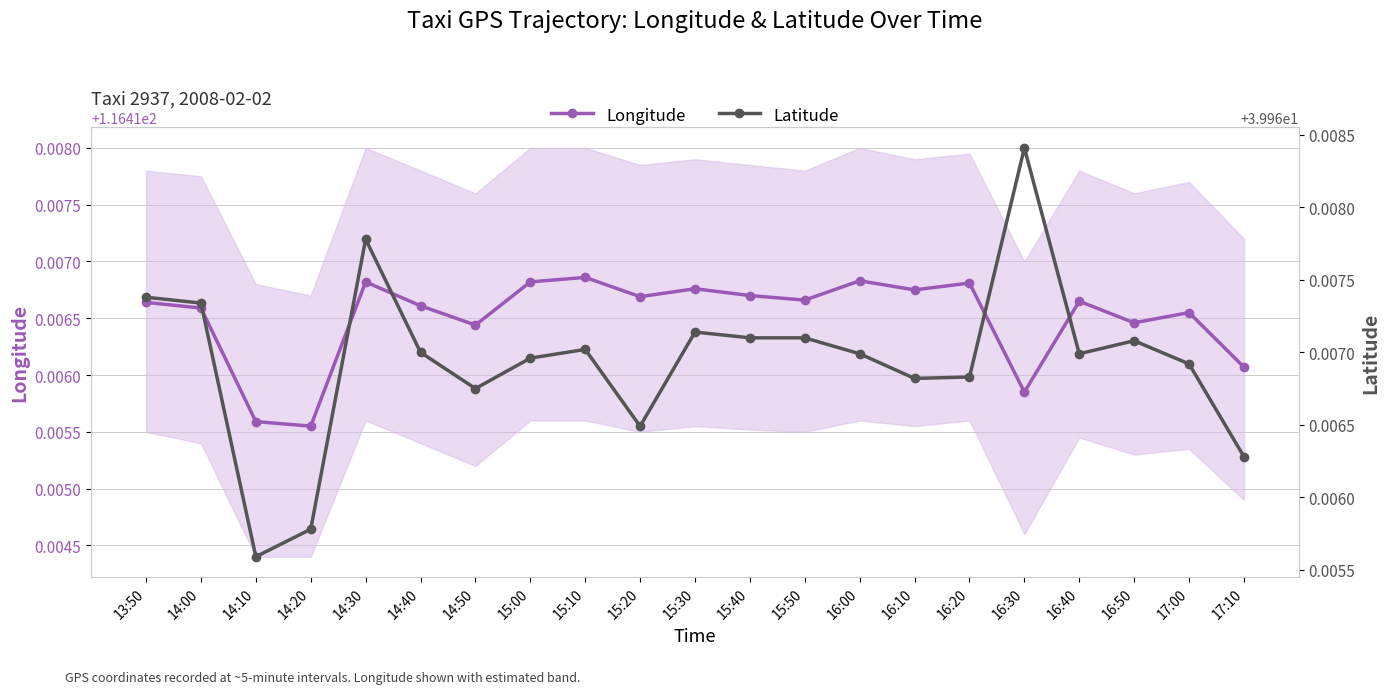

In Longitude, how many points are lower than both neighbors (excluding endpoints)?

7